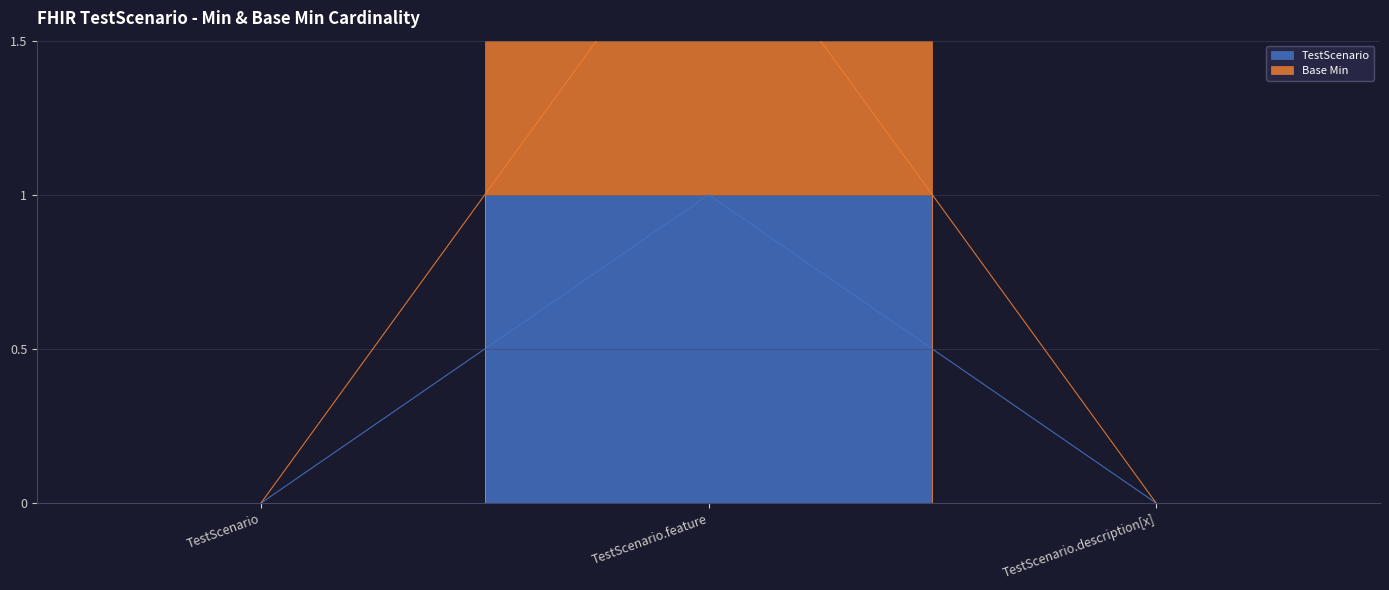

What are all the series names shown in the legend?

TestScenario, Base Min